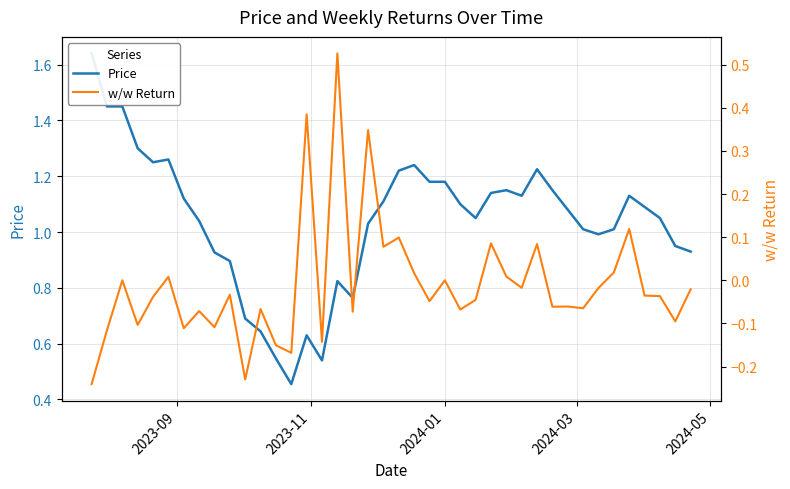

In Price, how many points are lower than both neighbors (excluding endpoints)?

7